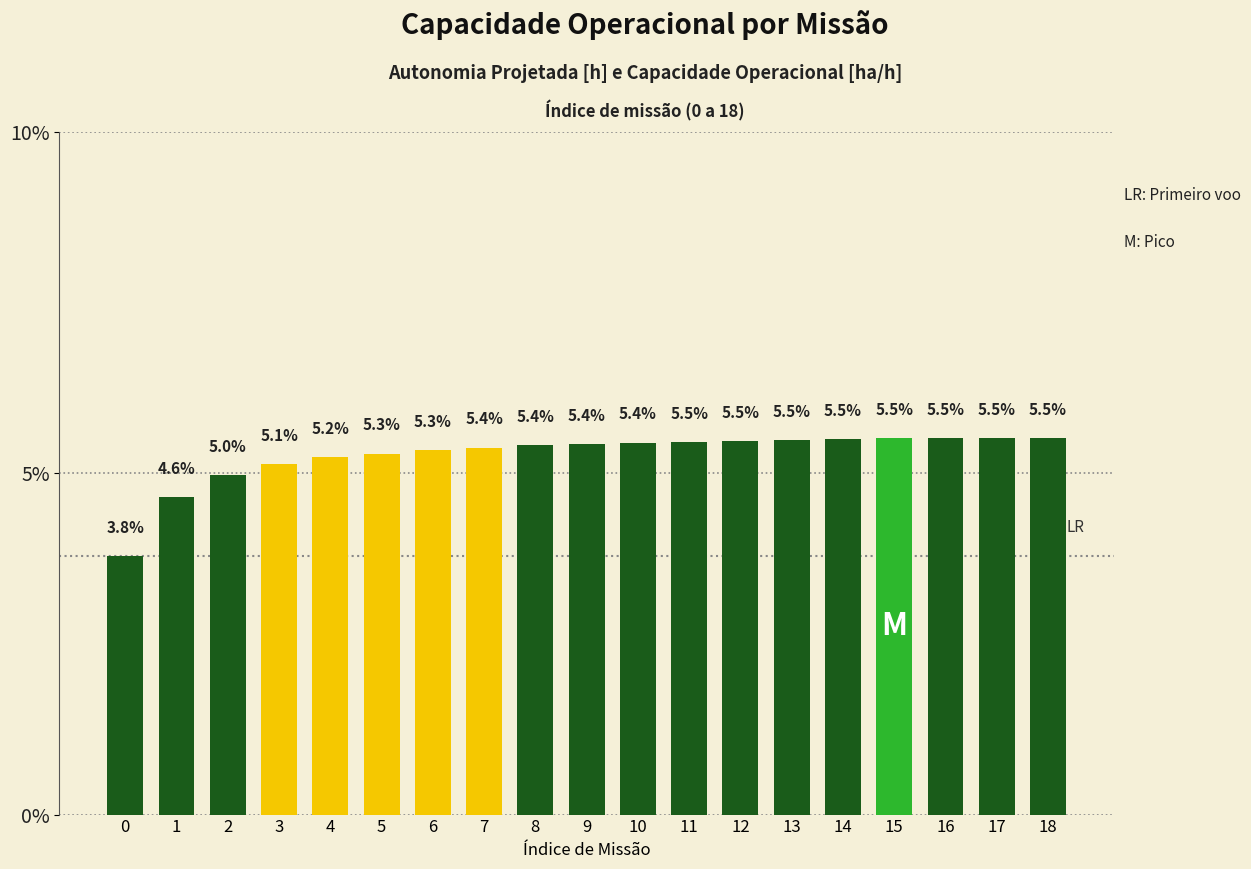

What is the ratio of the value at 18 to the value at 6?

1.0